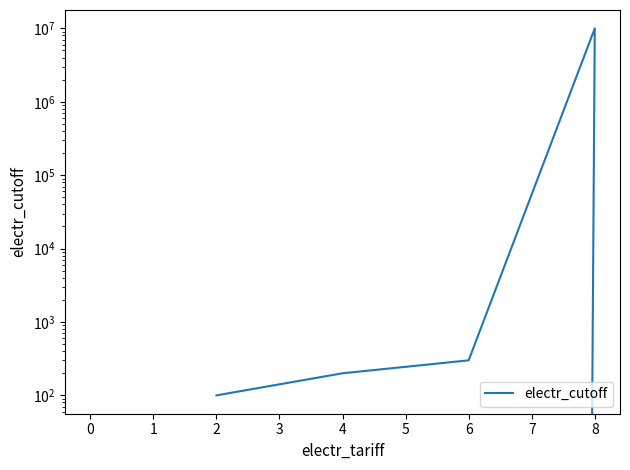

How many data points does each series have?

5